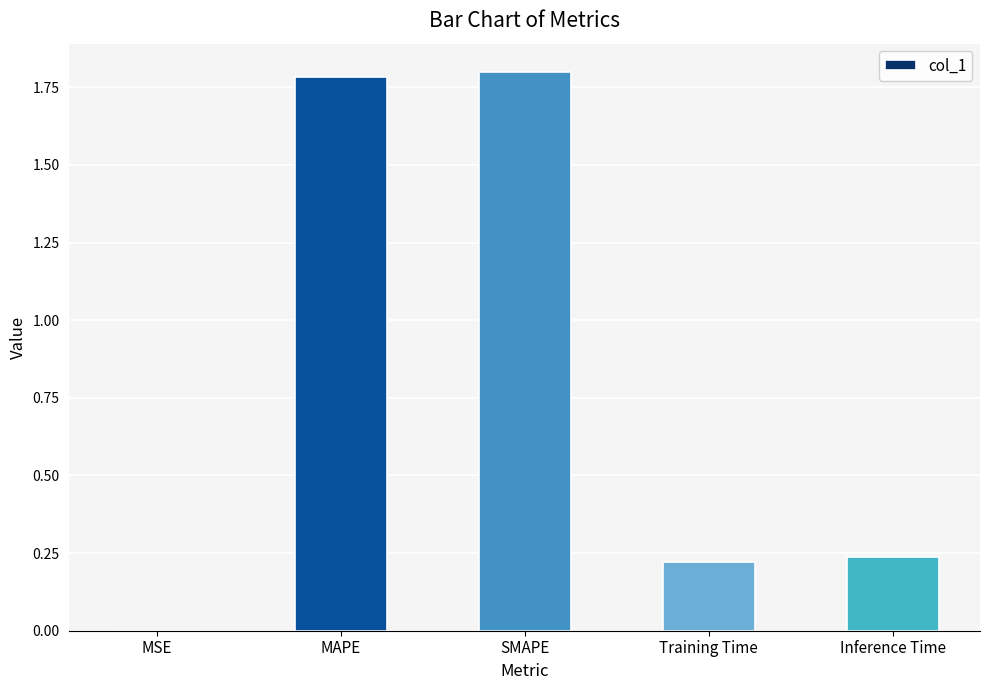

The chart shows a value of 1.8 at MAPE. True or false?

True